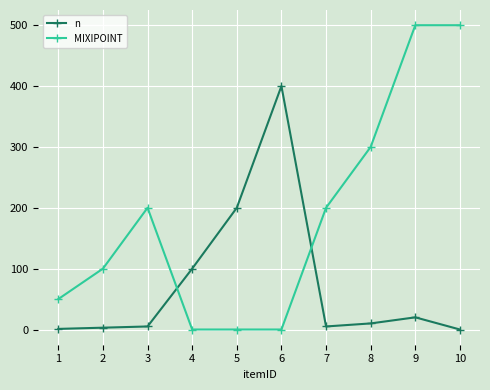

Count the MIXIPOINT values in the range 0 to 300.

8